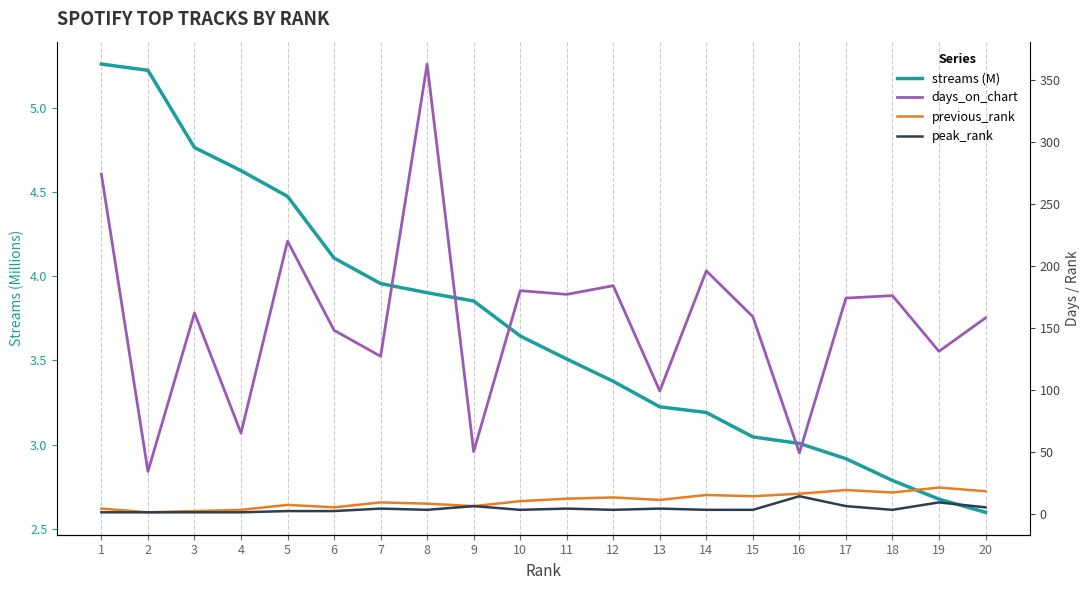

What are all the series names shown in the legend?

streams (M), days_on_chart, previous_rank, peak_rank